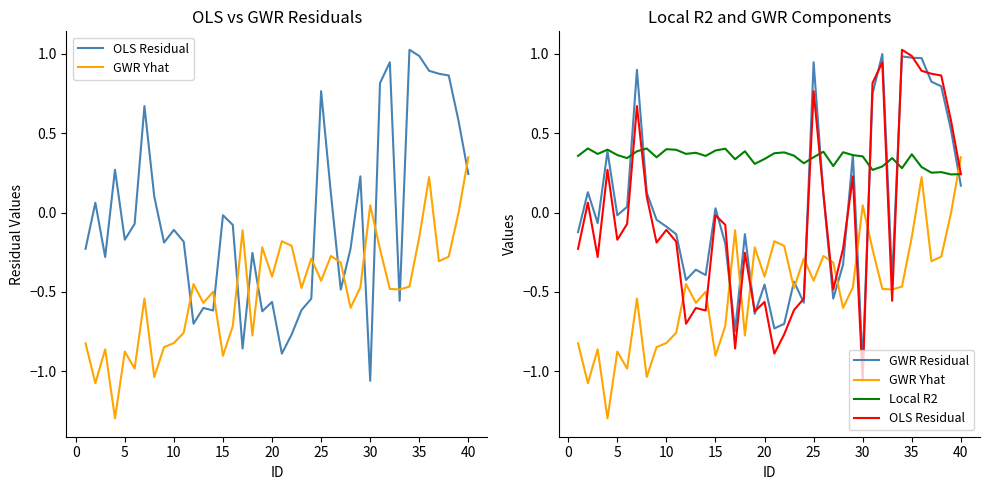

What is the minimum value for GWR Yhat?

-1.3